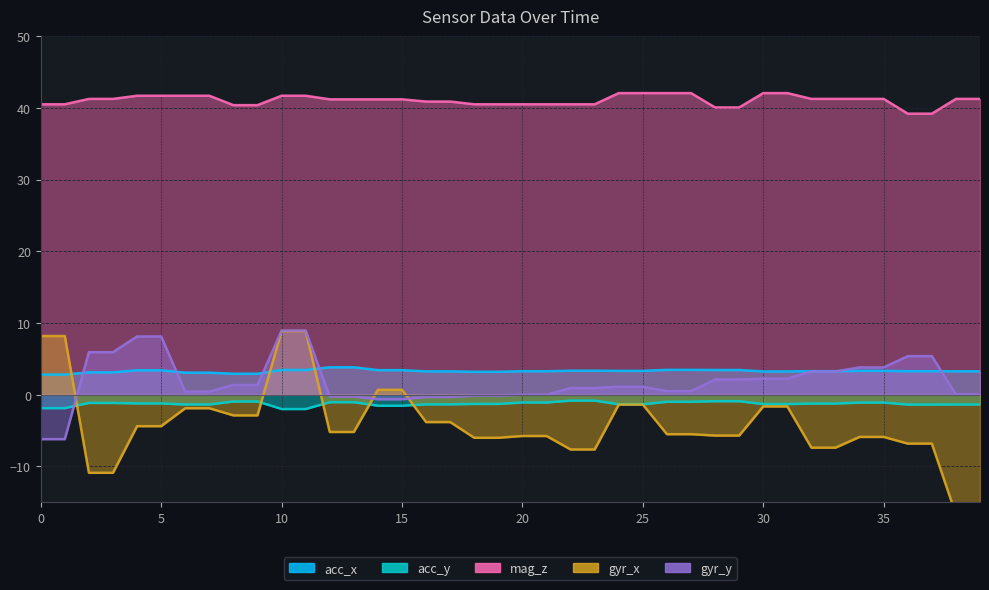

Which category has the lowest value in the mag_z series?

36